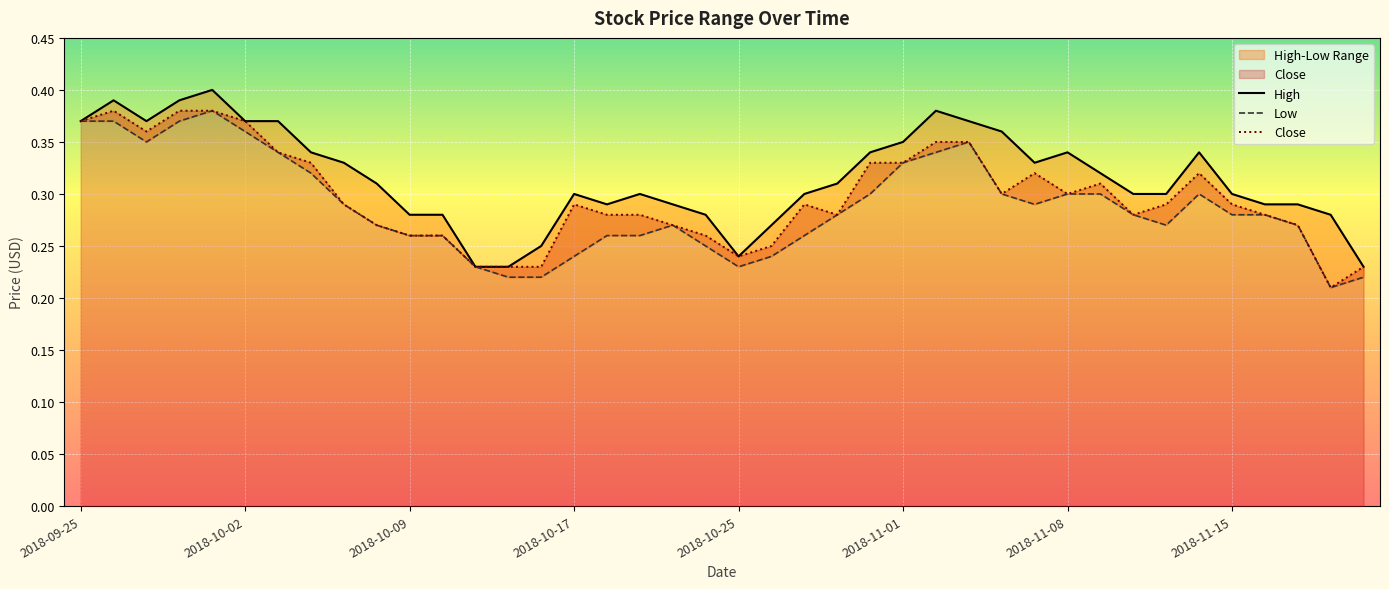

True or false: High and Close cross at least once.

False